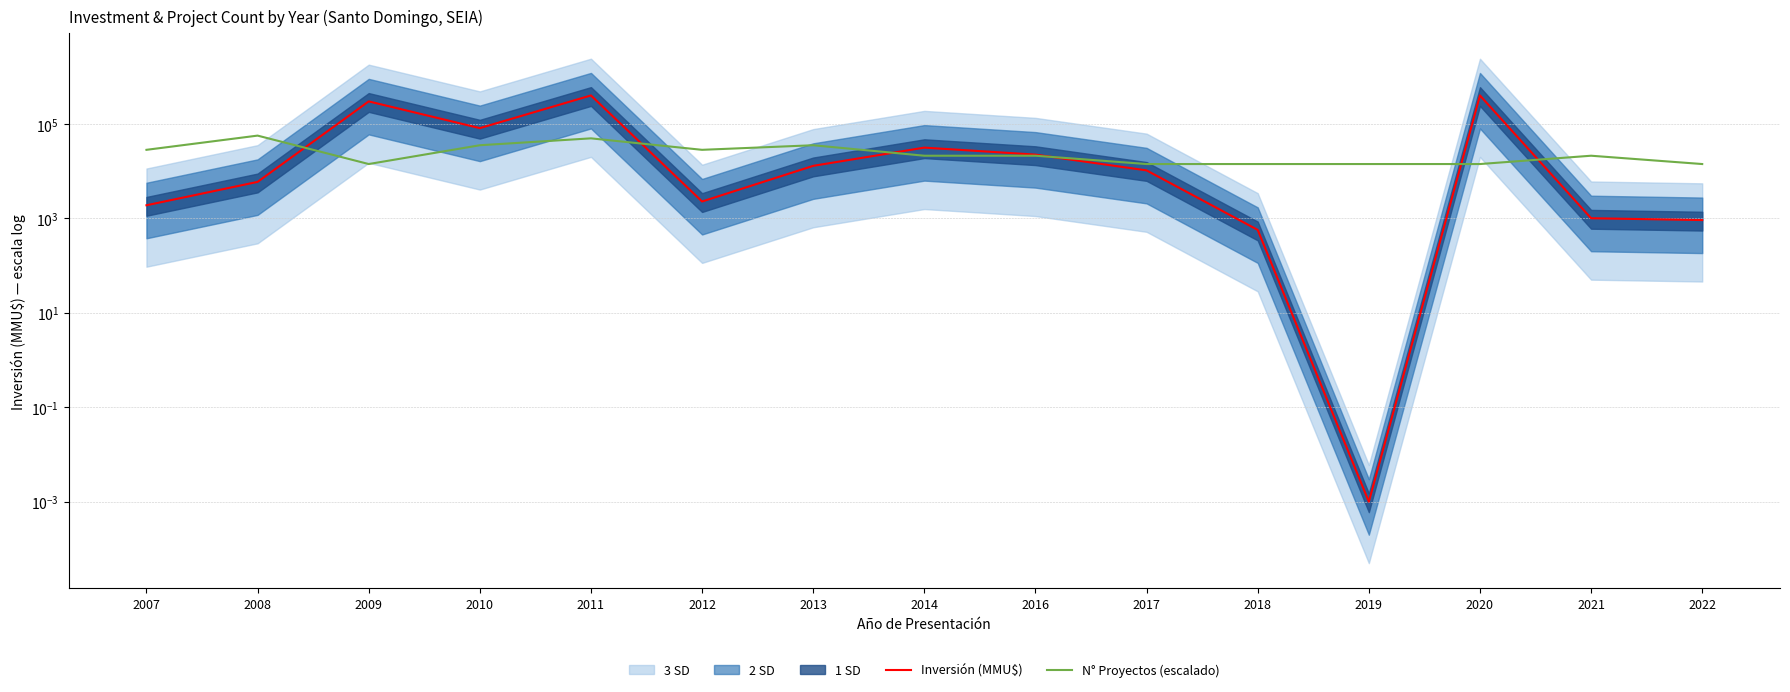

True or false: Inversión (MMU$) and N° Proyectos (escalado) intersect in this chart.

True